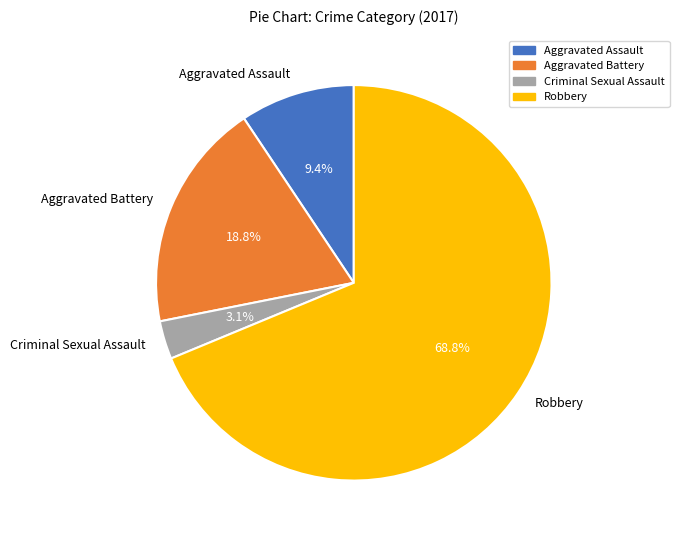

True or false: Aggravated Assault accounts for 20% of the total.

False